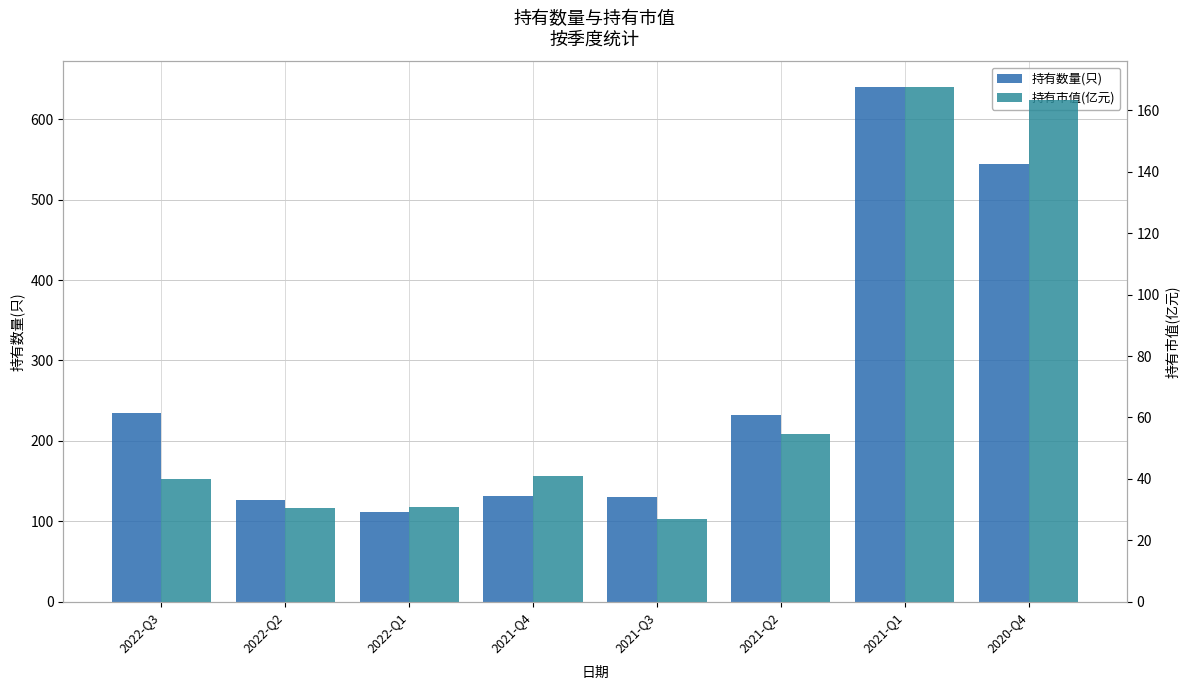

Which has a higher value, 2021-Q2 or 2021-Q4?

2021-Q2